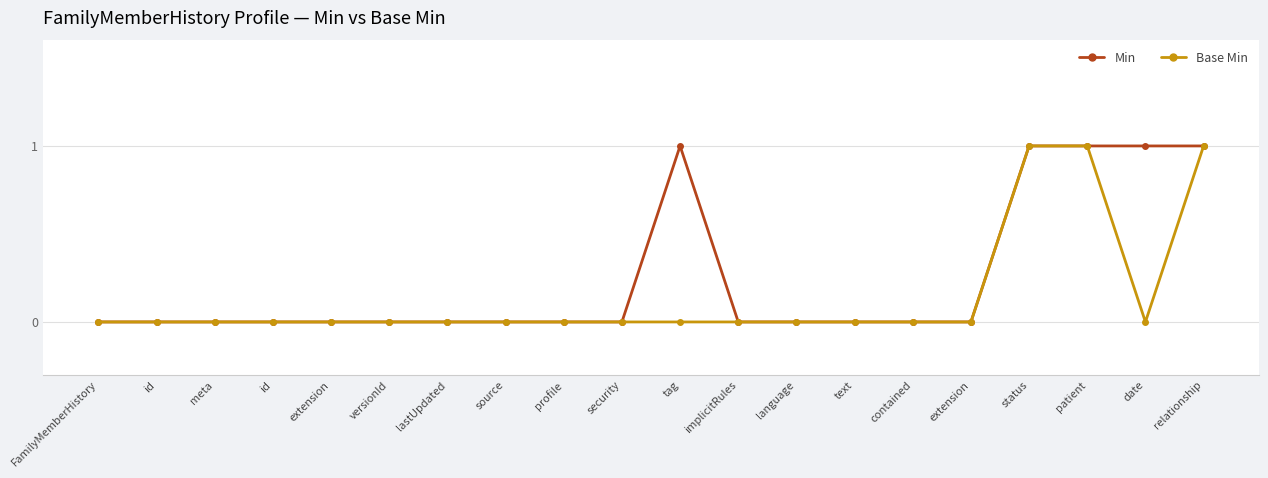

True or false: Min and Base Min cross at least once.

False